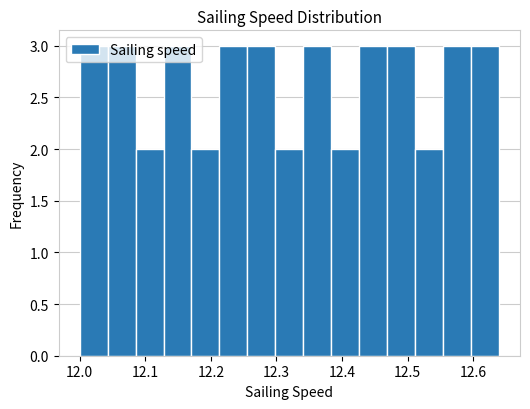

What is the height of the bar covering 12.43 to 12.47 on the x-axis? Neither the bar edges nor the heights are printed on the chart, so give them approximately, as read against the axes.

3